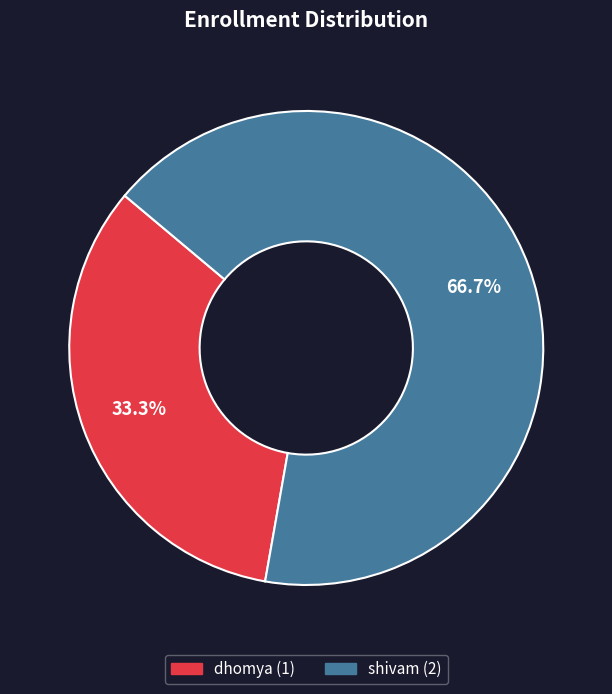

Which category has the biggest portion of the pie?

shivam